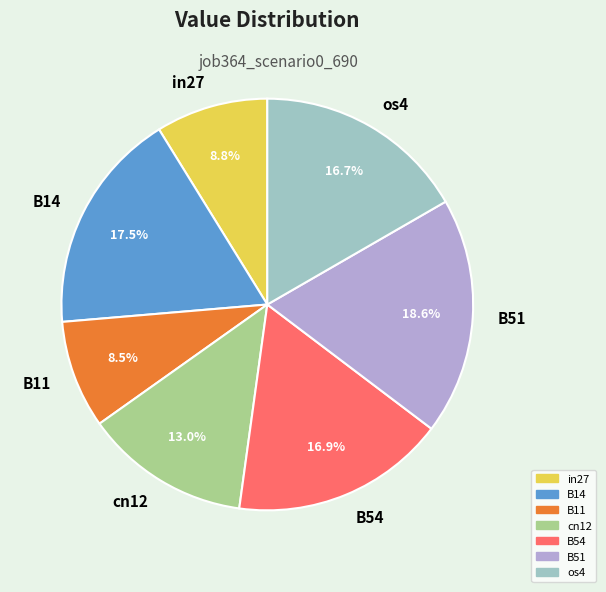

How many slices are in this pie chart?

7